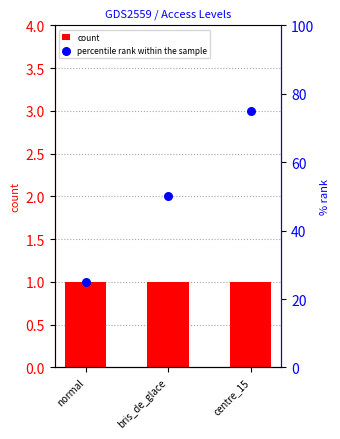

Which series reaches the maximum Y coordinate?

percentile rank within the sample